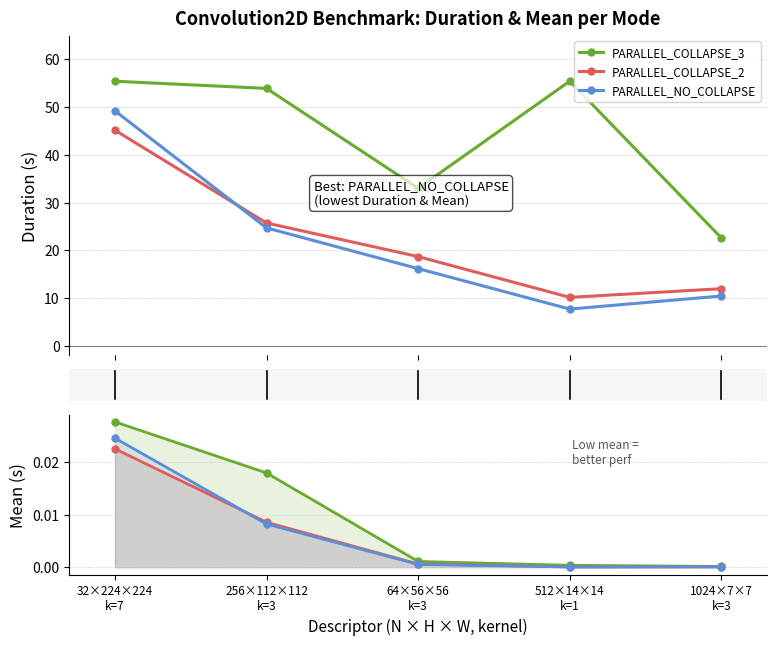

Does the chart display data point markers on the line(s)?

Yes